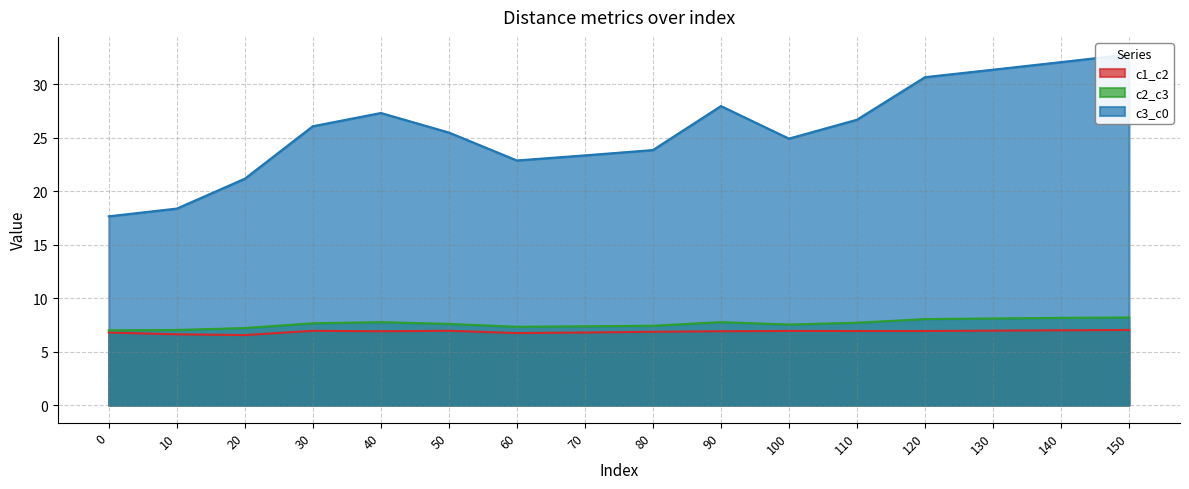

True or false: c3_c0 has more than 1 points higher than both neighbors.

True